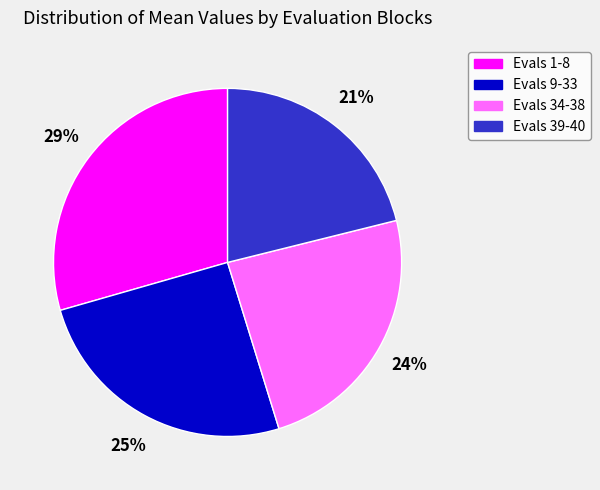

True or false: Evals 39-40 accounts for 28% of the total.

False